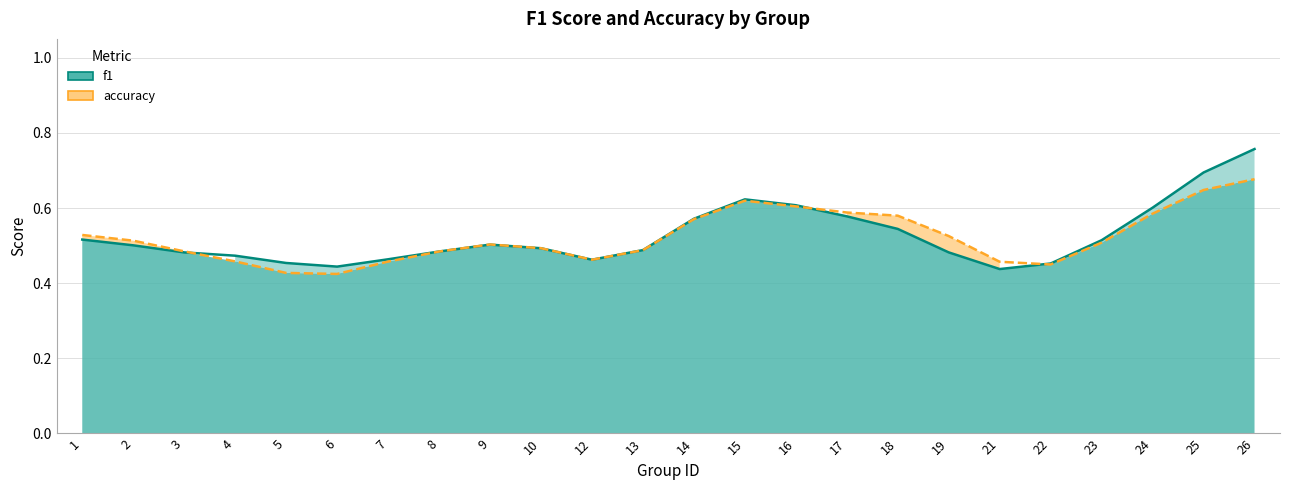

Rank the series by their maximum value, from lowest to highest.

accuracy, f1